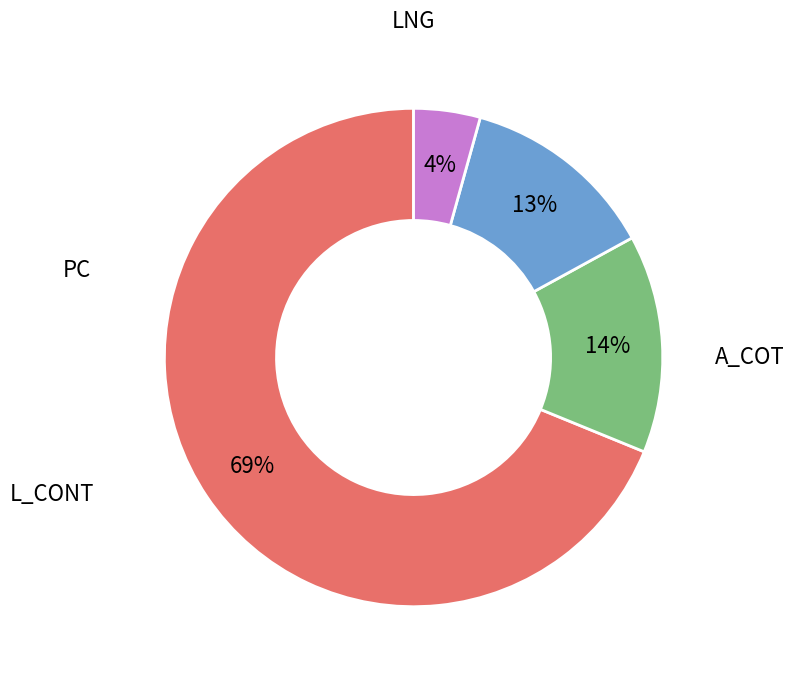

Is there any slice that represents more than half of the pie?

Yes